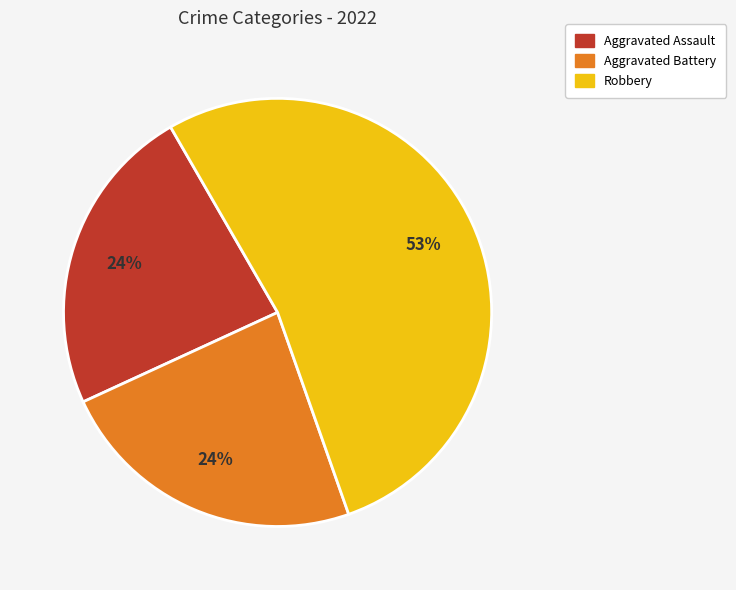

How many segments does this pie chart have?

3